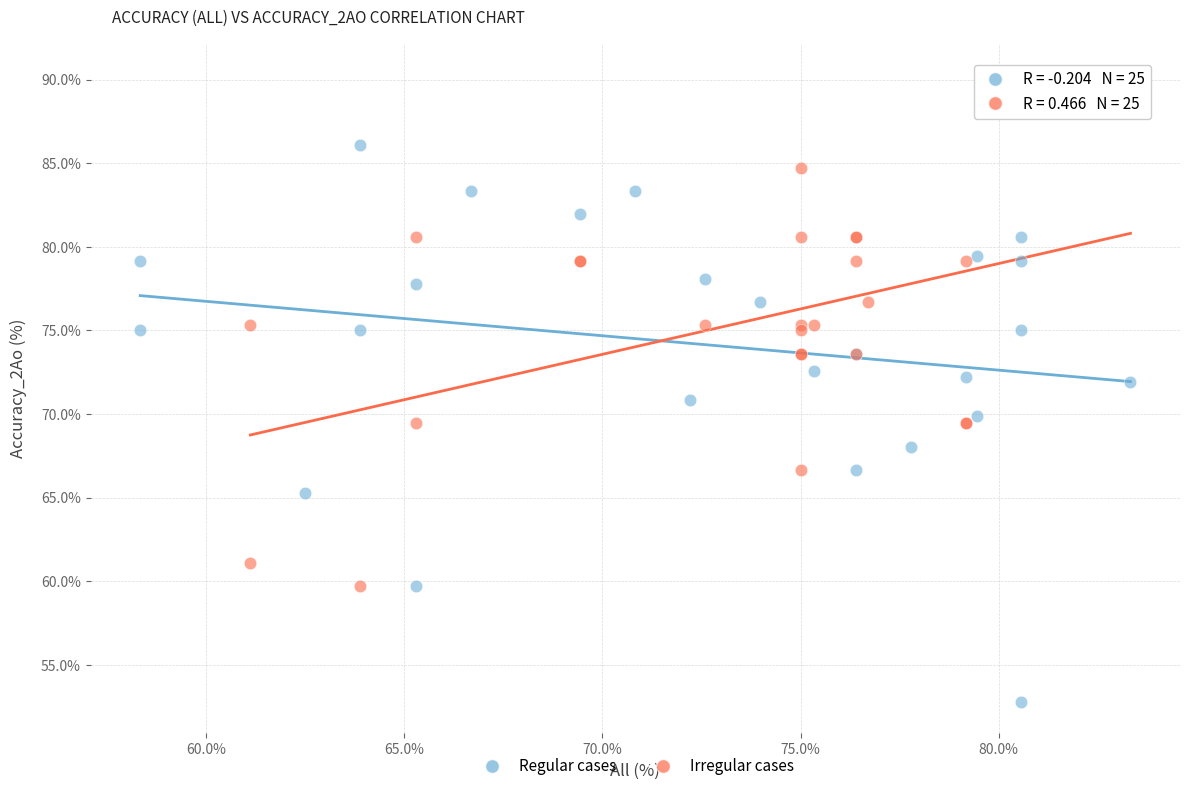

What are all the series names shown in the legend?

Regular cases, Irregular cases